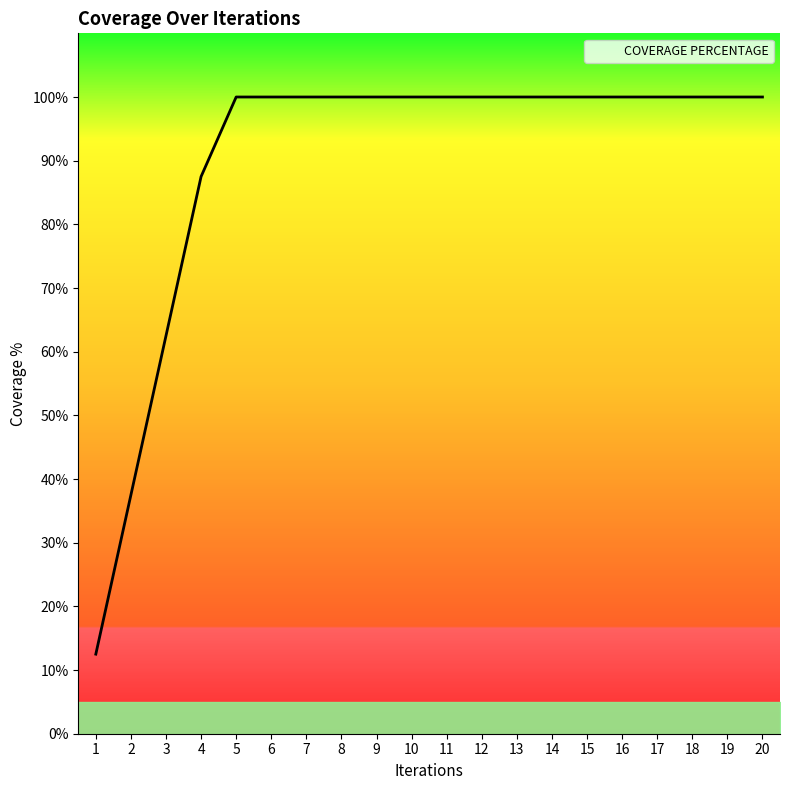

The chart shows a value of 37.5 at 2. True or false?

True